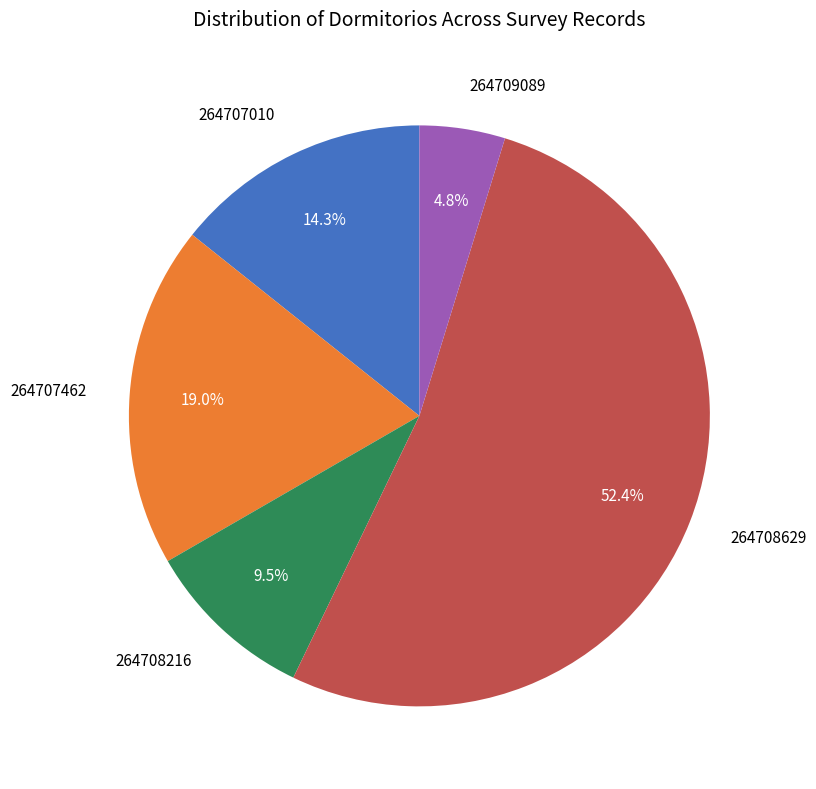

Between 264707010 and 264708216, which is larger?

264707010